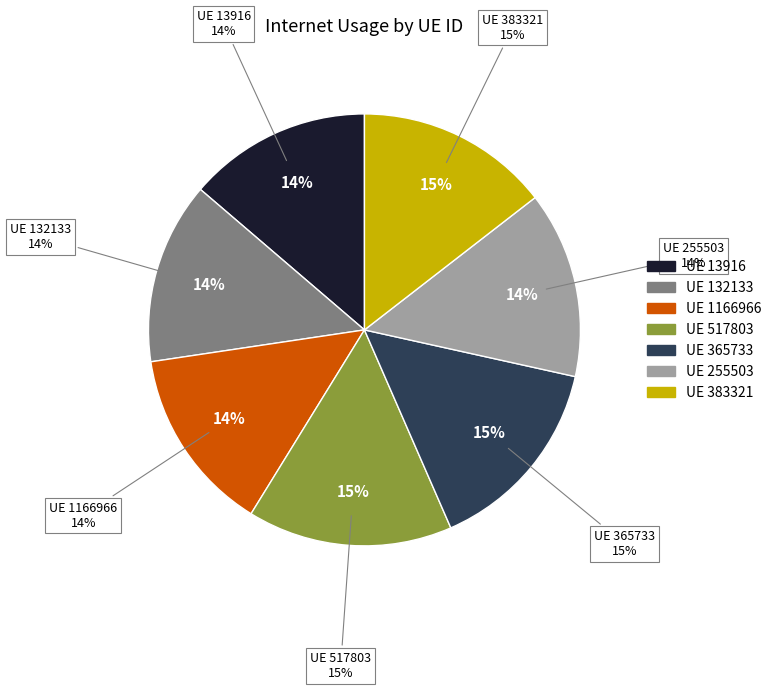

Which category has the smallest portion of the pie?

132133